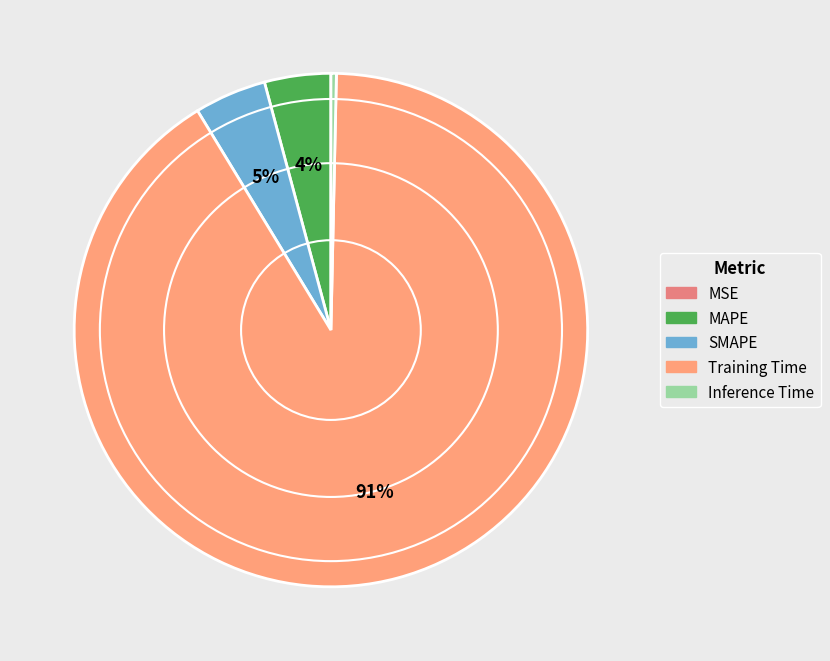

What is the change in value from MSE to SMAPE?

+0.2